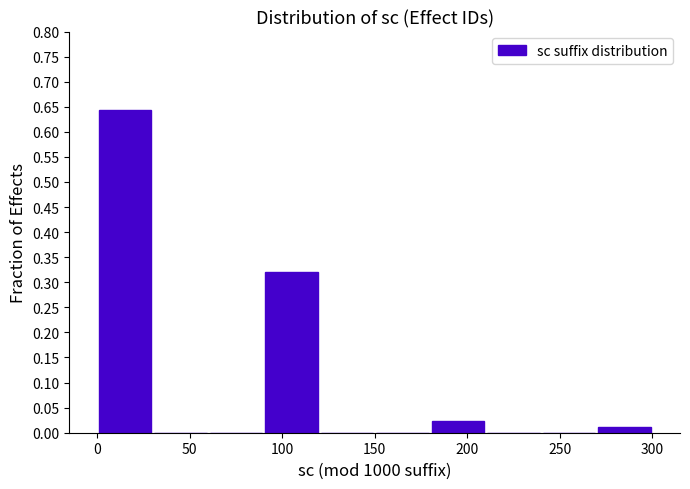

Reading left to right, transcribe this chart: for each bar, give the range it covers on the x-axis and its height. The values are not printed on the chart, so give them approximately, as read against the axis.

0 to 30: 0.645
30 to 60: 0
60 to 90: 0
90 to 120: 0.320
120 to 150: 0
150 to 180: 0
180 to 210: 0.025
210 to 240: 0
240 to 270: 0
270 to 300: 0.010